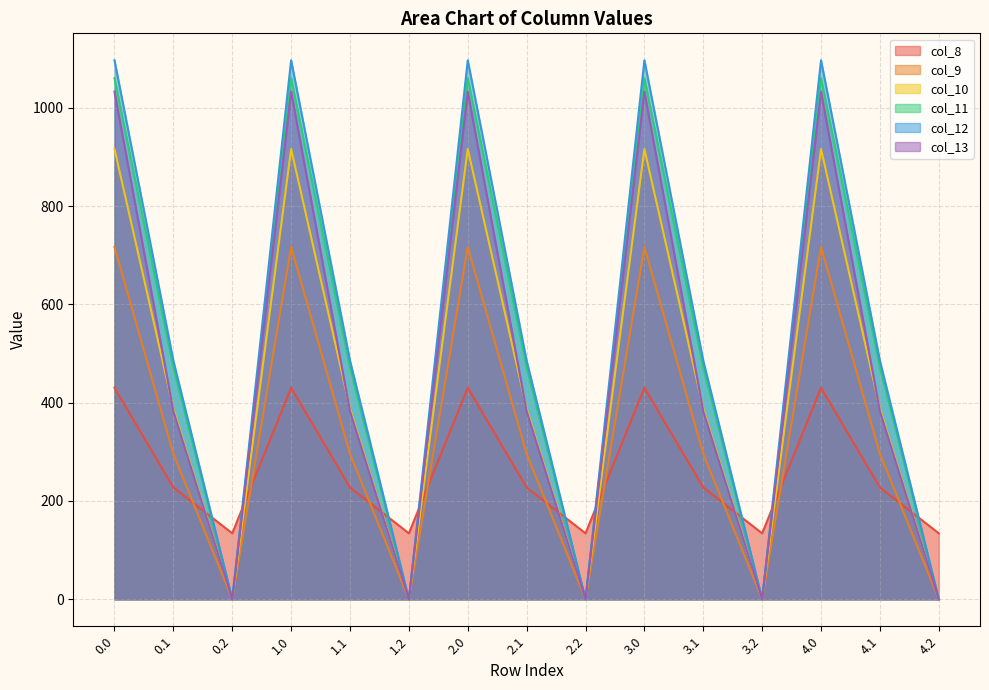

Where do col_12 and col_8 first cross each other?

0.1 and 0.2